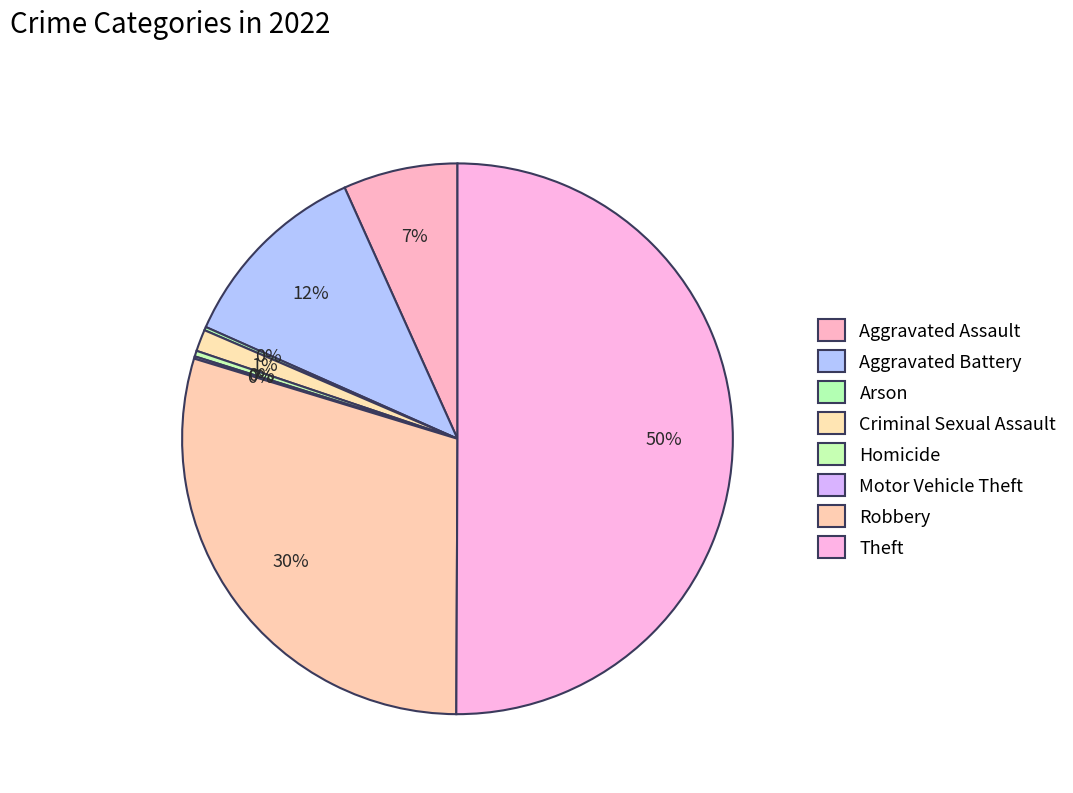

Count the number of slices in the pie.

8